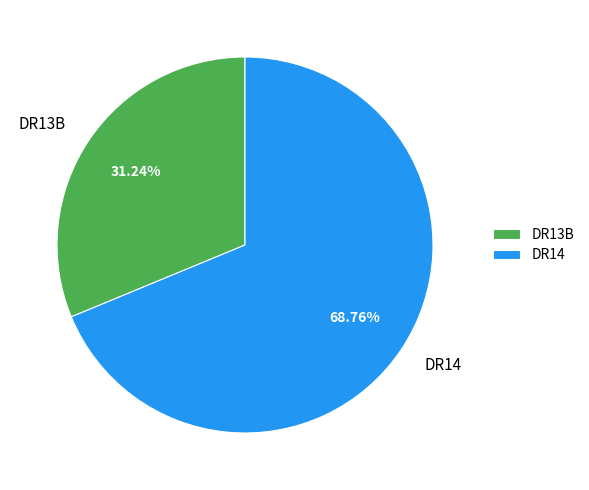

Rank the categories by value from lowest to highest.

DR13B, DR14